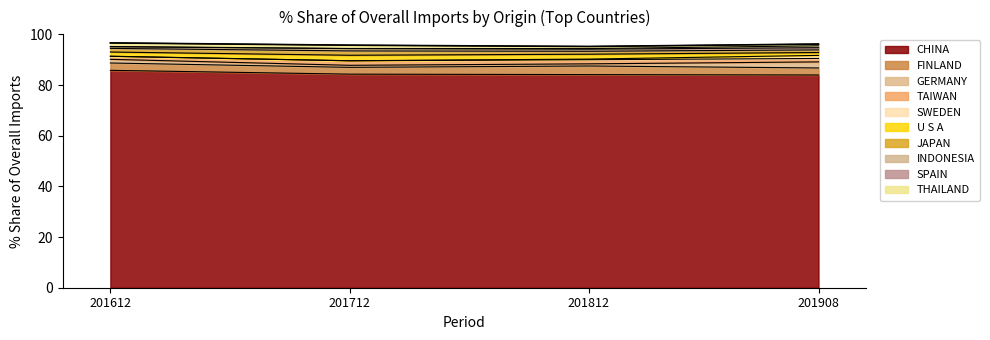

List the labels in order of value, largest first.

201612, 201908, 201712, 201812